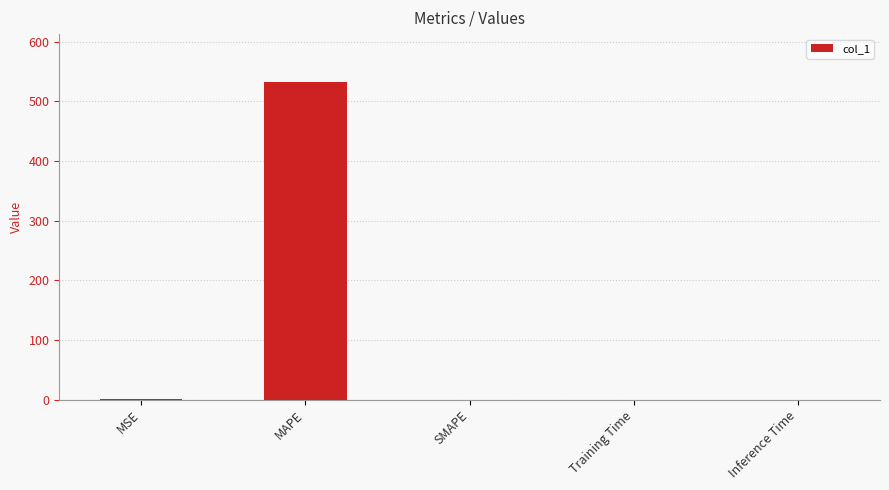

The value at MAPE is 532.5. True or false?

True